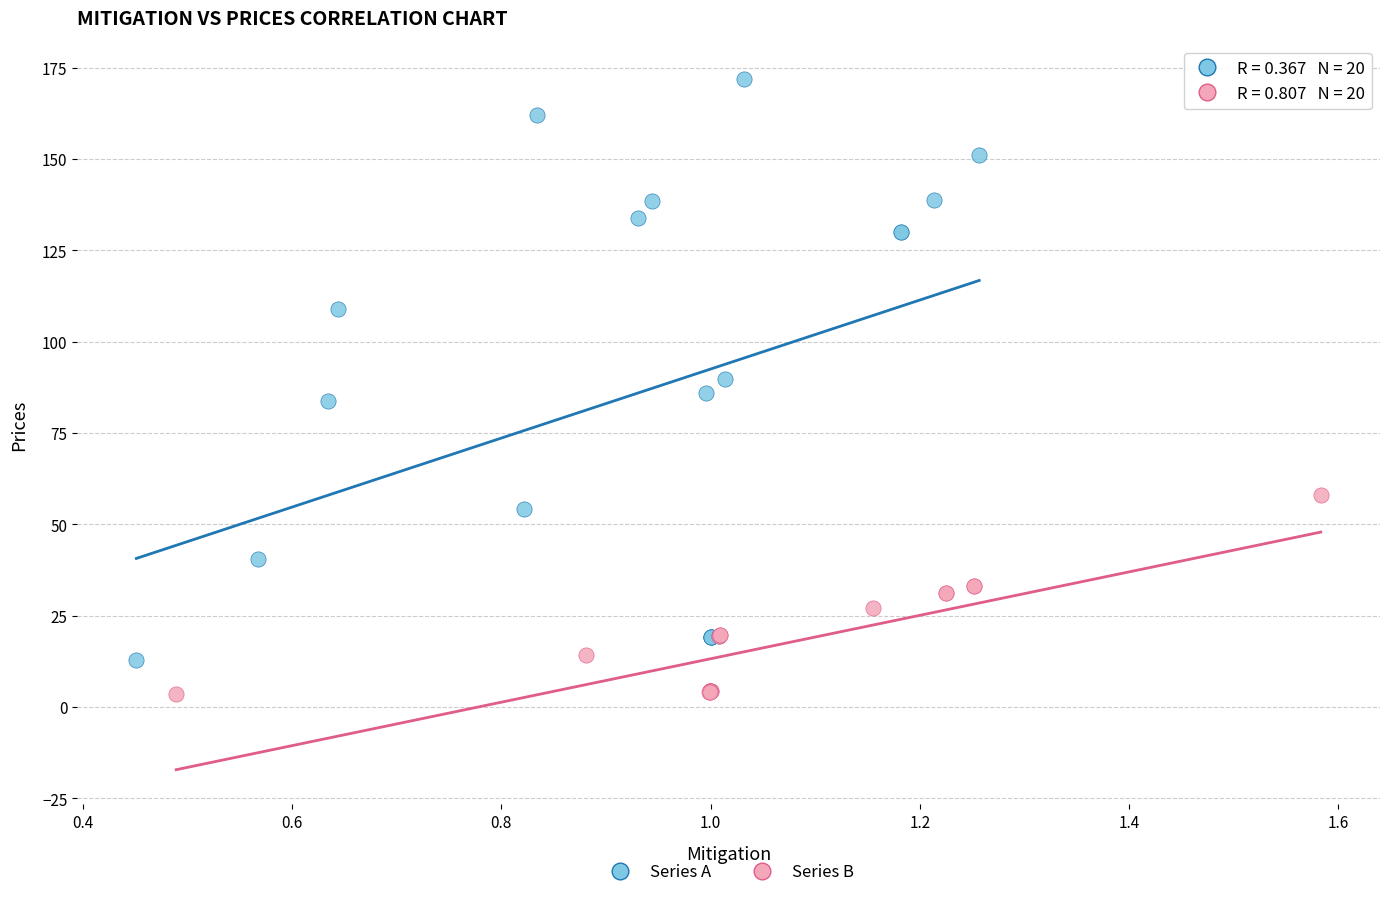

Which series reaches the maximum Y coordinate?

Series A